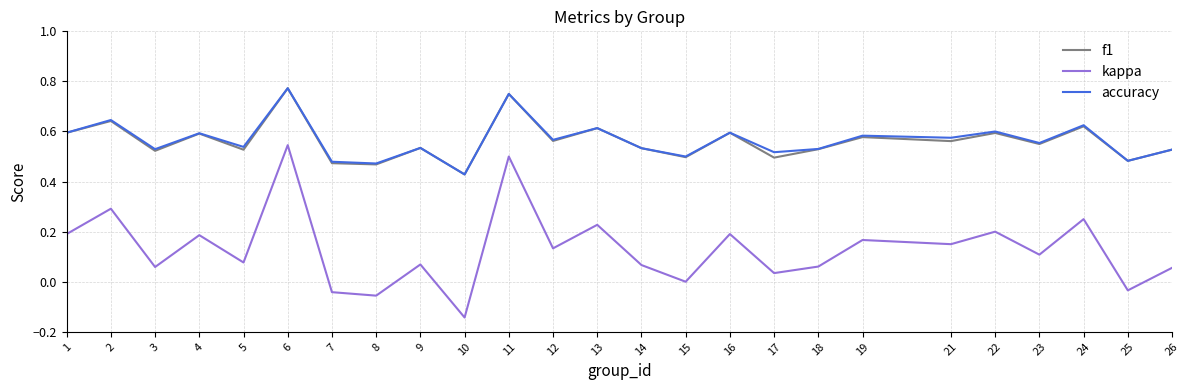

What is the sum of the f1 values at 17 and 4?

1.1